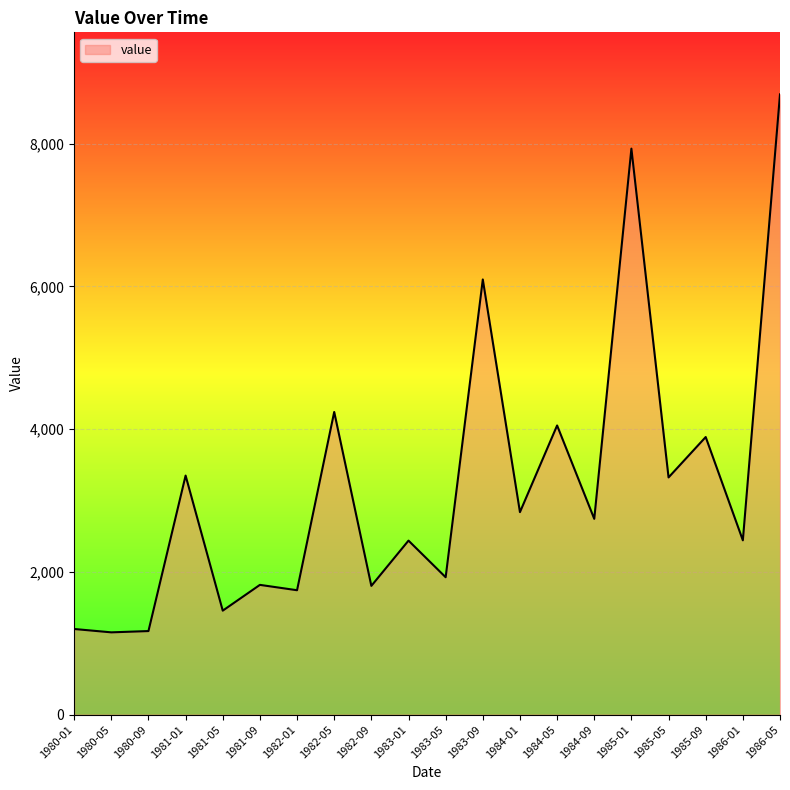

What is the smallest value displayed?

1153